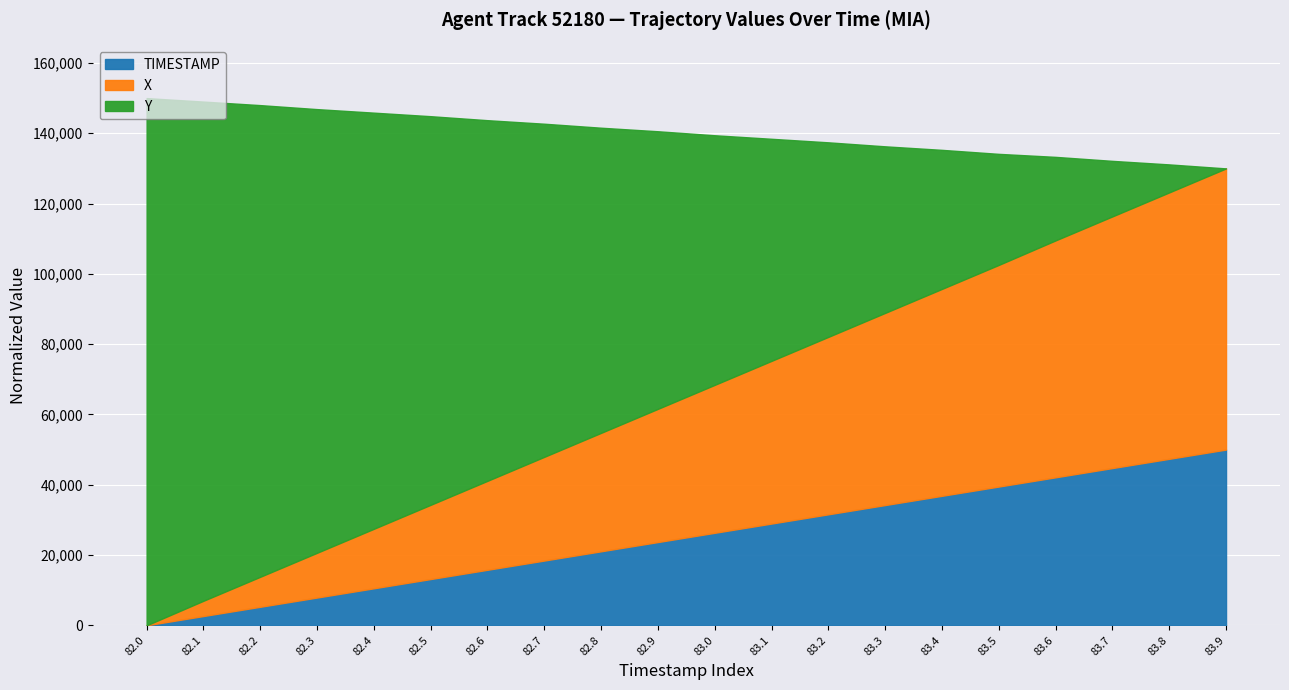

True or false: Y and TIMESTAMP intersect in this chart.

False